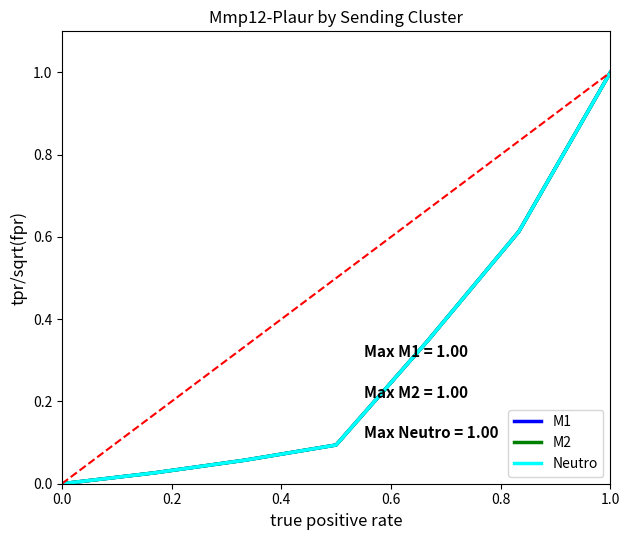

How many intersections are there between Neutro and M2?

1